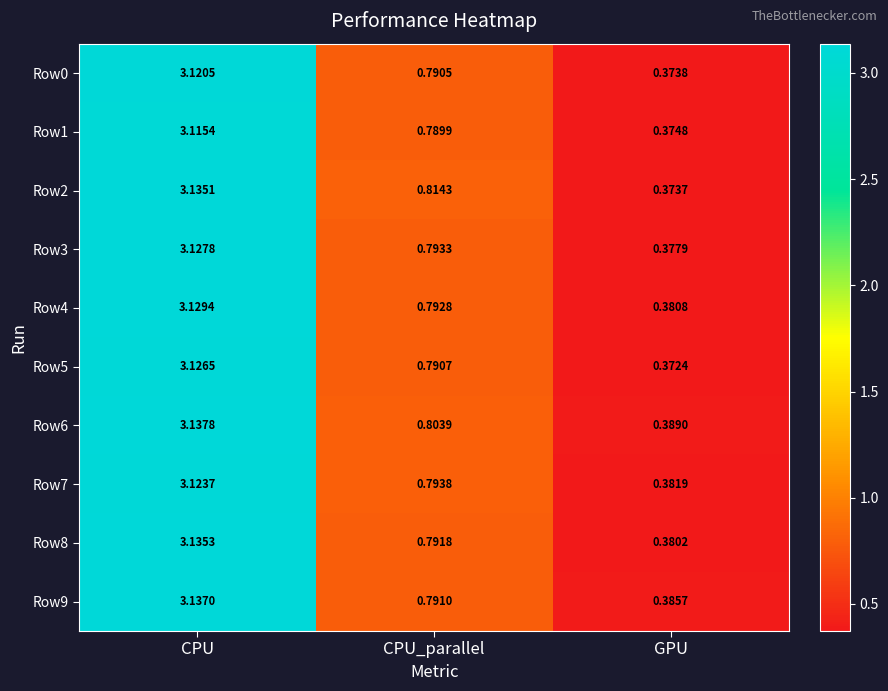

Which category has the lowest value in the Row3 series?

GPU